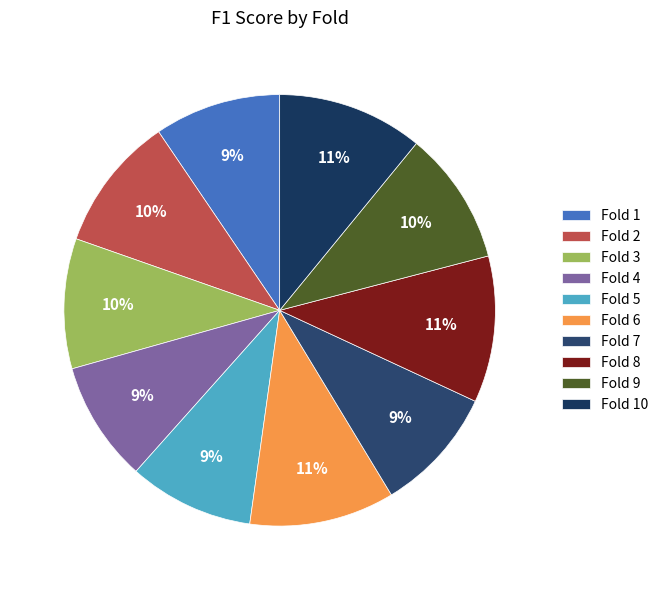

How many segments does this pie chart have?

10